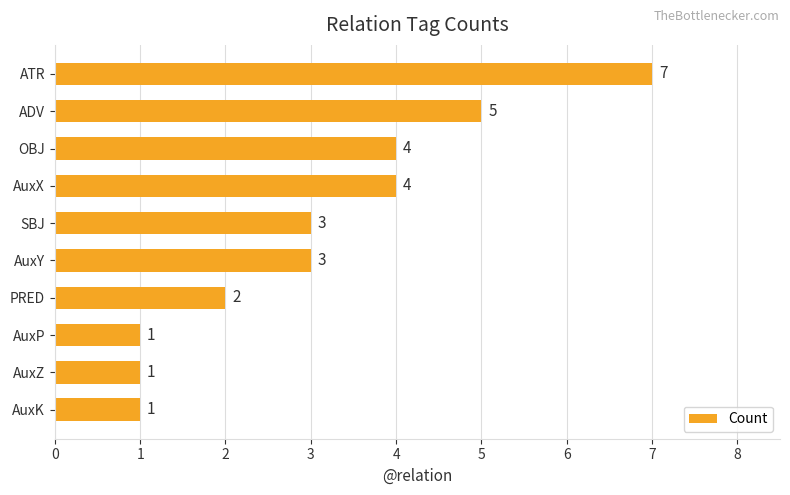

Approximately how many times larger is the value at OBJ compared to ATR?

0.6